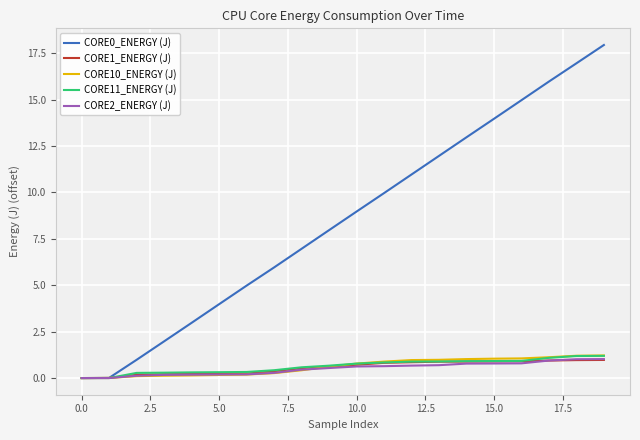

What is the maximum value for CORE2_ENERGY (J)?

1.0